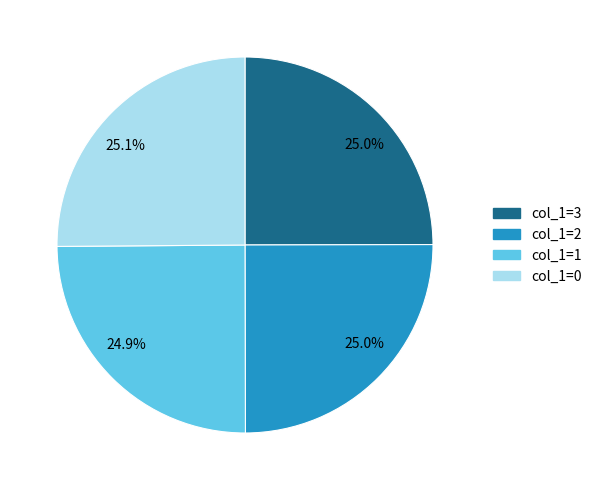

What portion of the pie excludes col_1=3?

75.0%